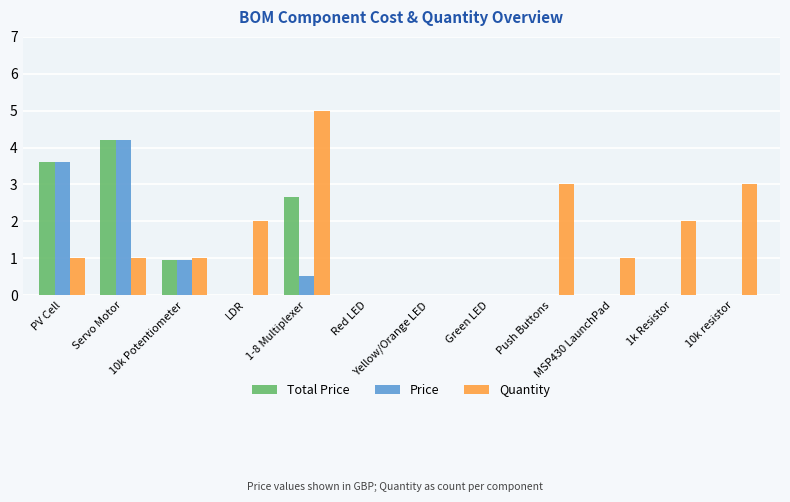

What is the greatest value displayed?

5.0